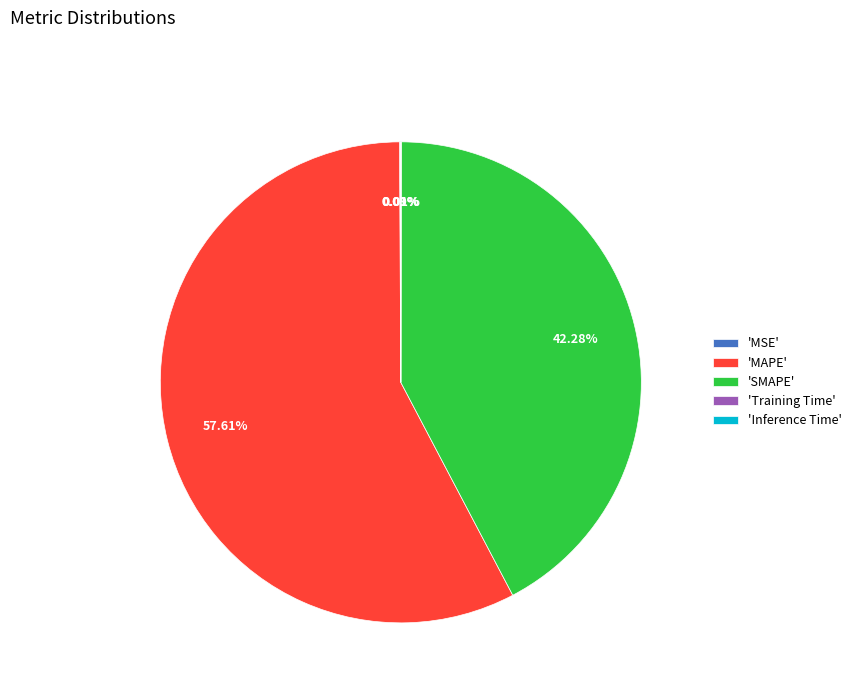

To the nearest percent, what is the difference between the largest and smallest slice percentages?

58%